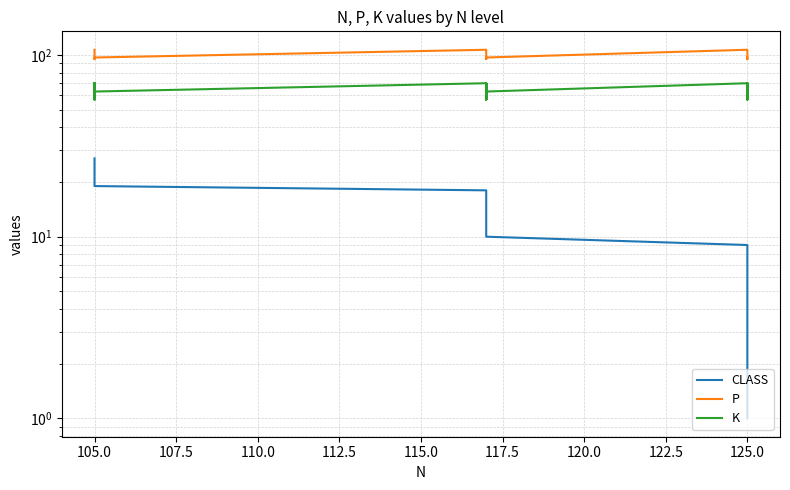

True or false: CLASS and K cross at least once.

False